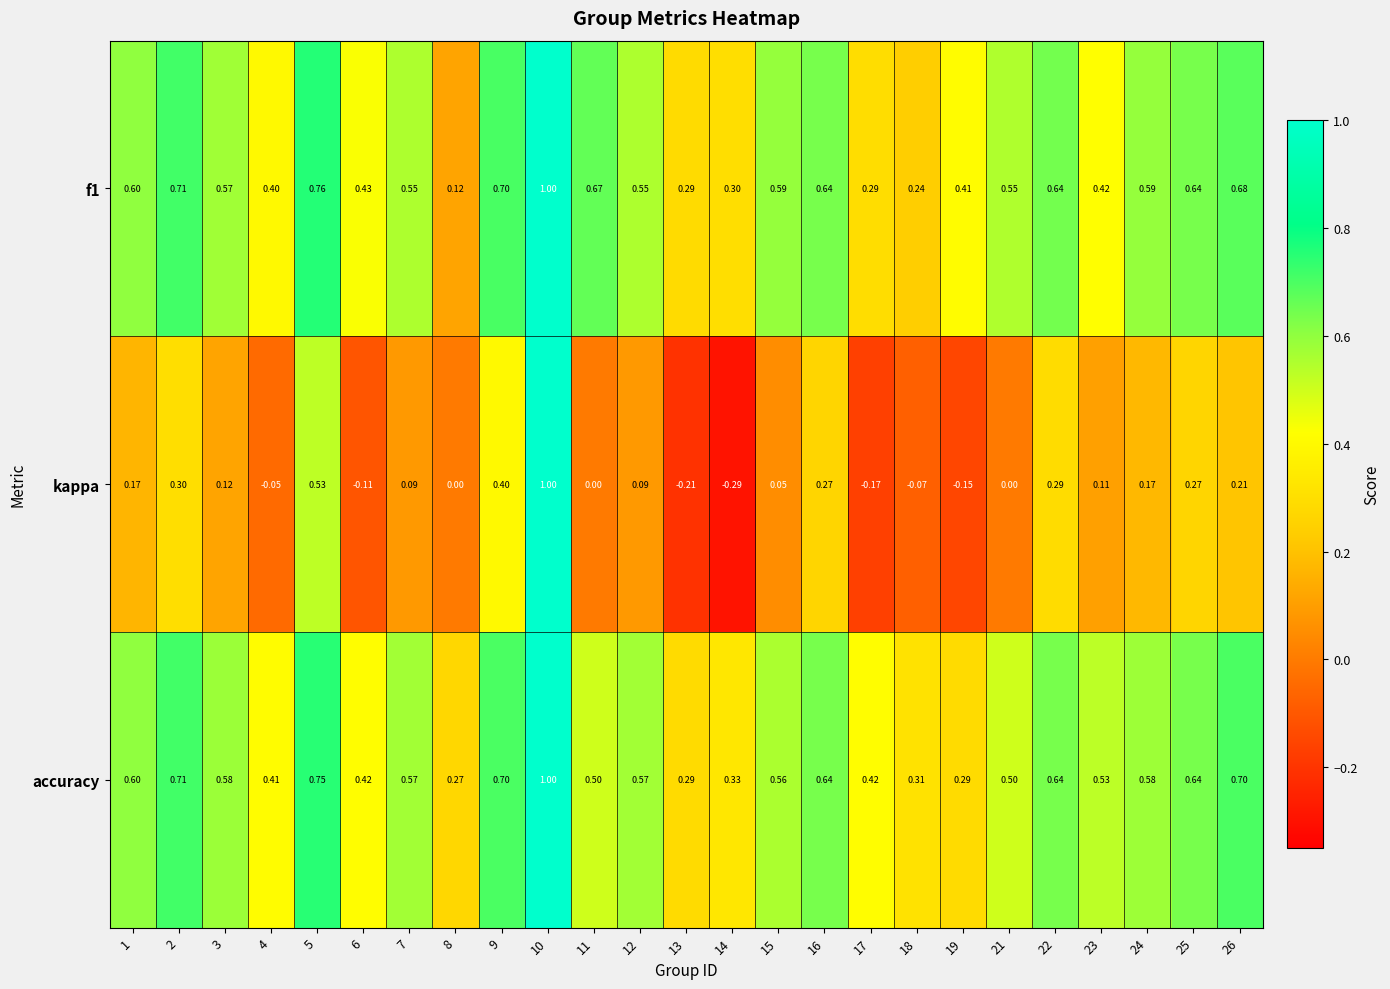

How many data points in kappa are less than 0?

7